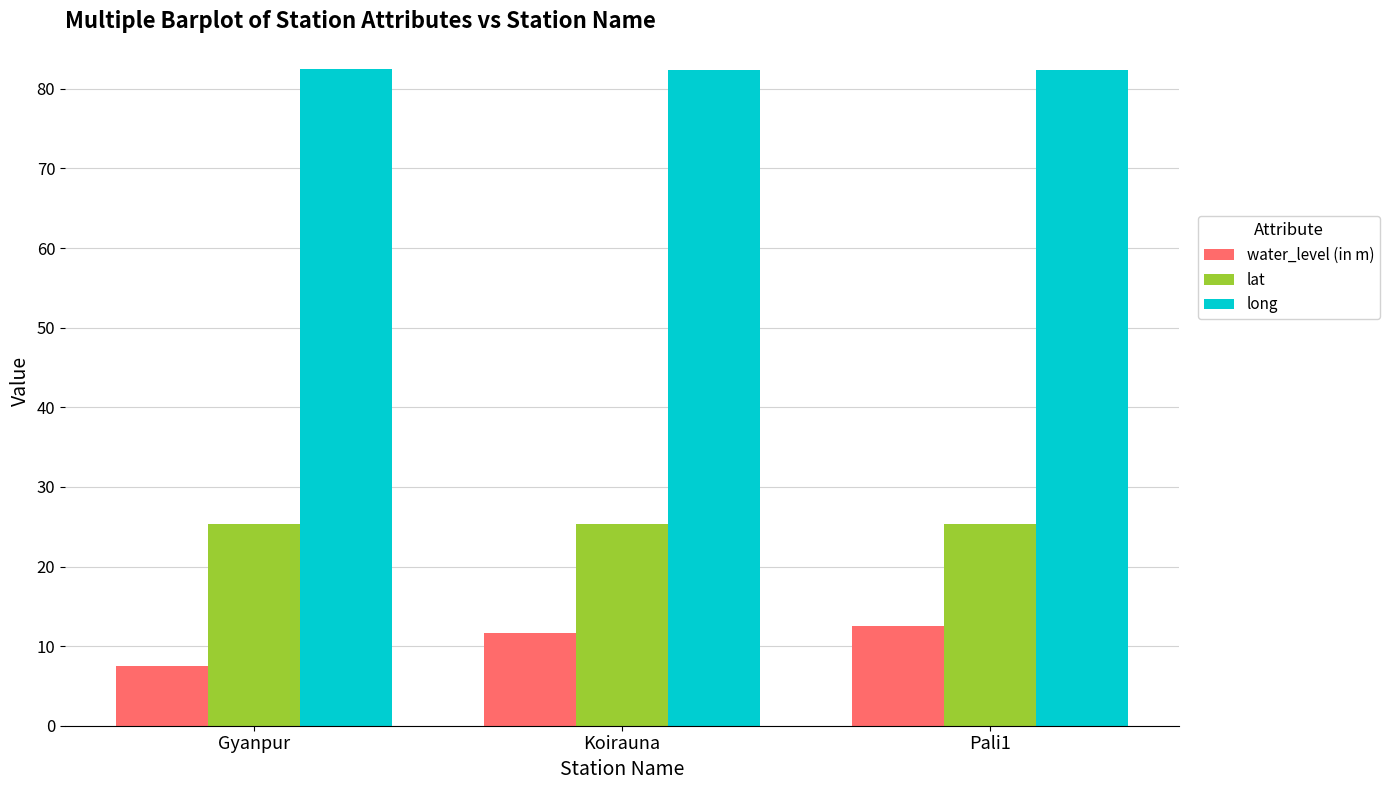

What is the total value across all series at Gyanpur?

115.3